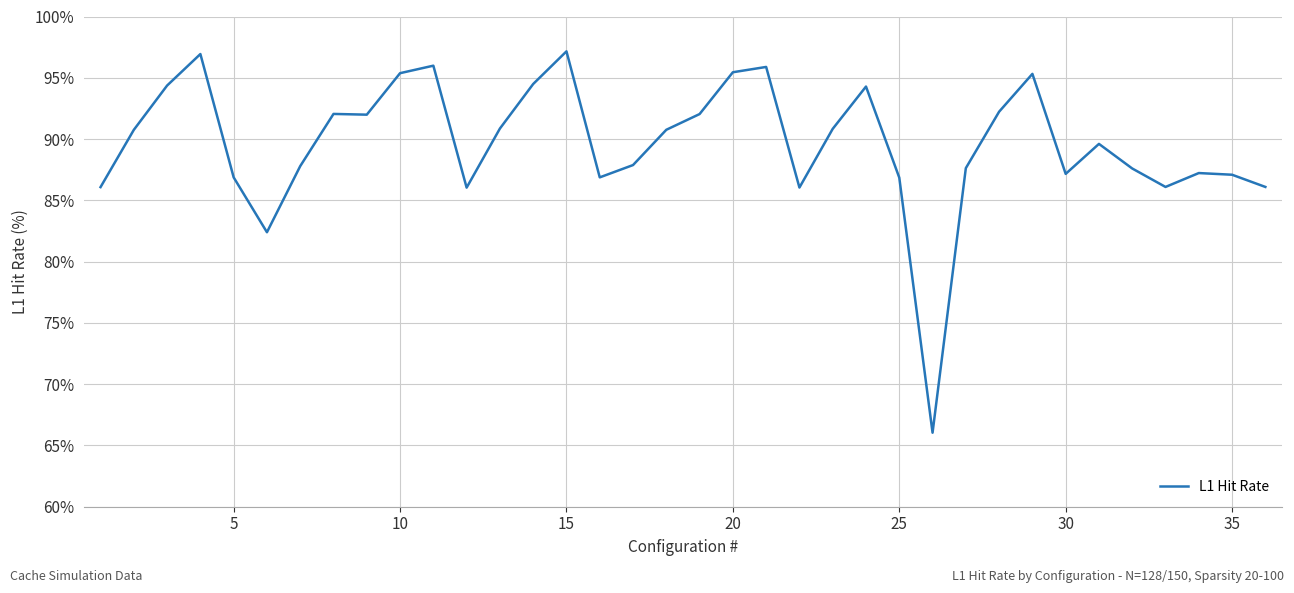

What is the maximum value shown in the chart?

97.2